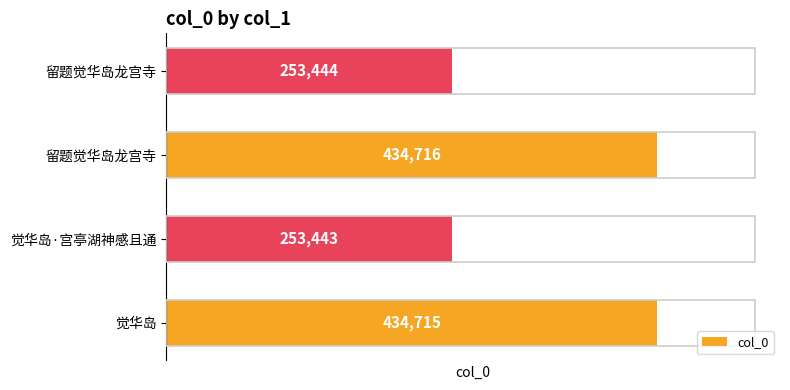

How many values are below 434715?

2